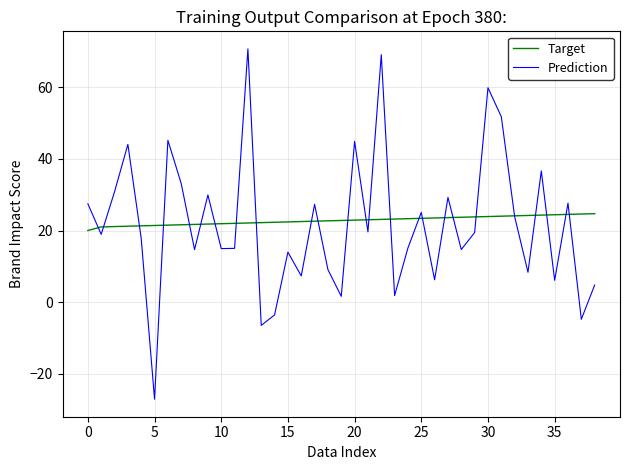

What is the minimum value shown in the chart?

-27.1